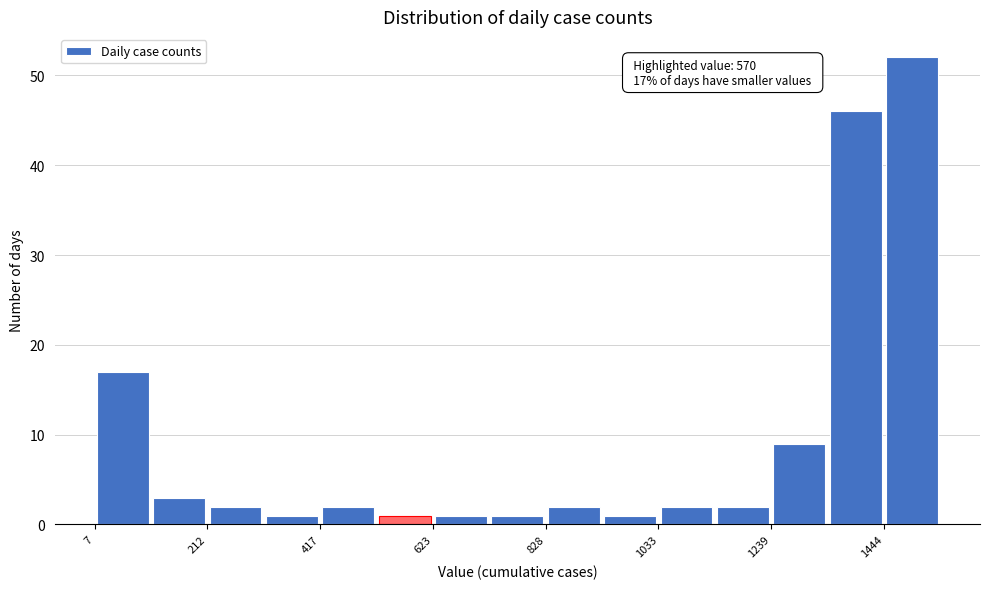

Read against the x-axis, roughly where is the centre of the tallest bar?

1500